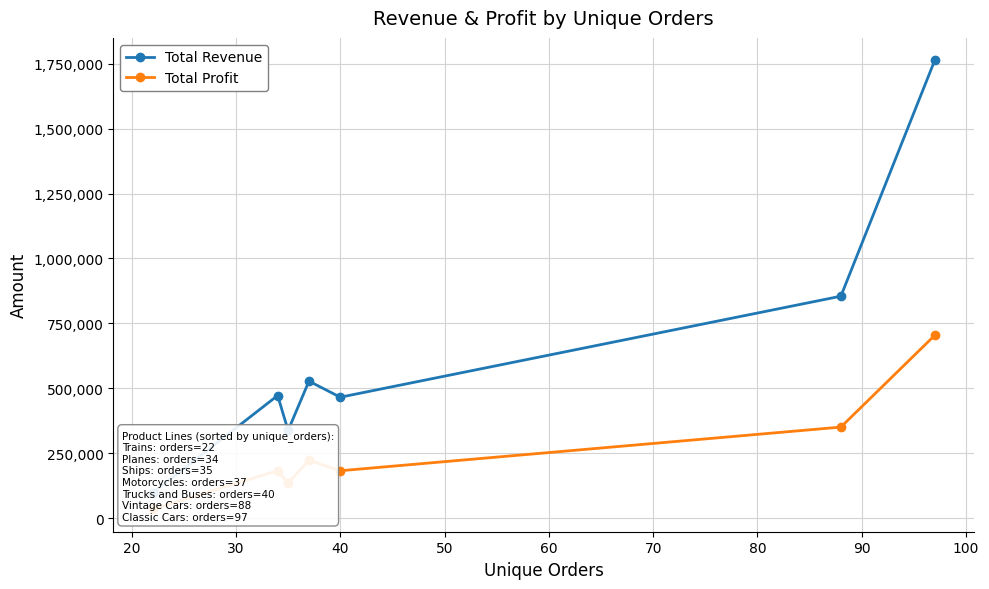

What is the value of the Total Profit point at the 3rd from the left?

134731.9